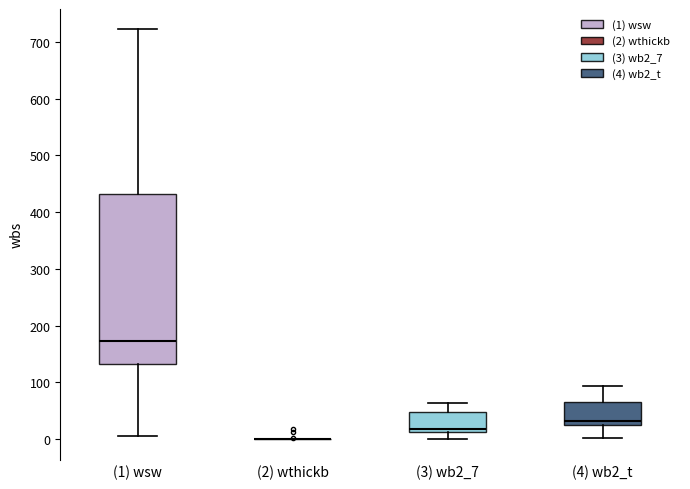

Which box is the tallest, from its lower edge to its upper edge?

(1) wsw